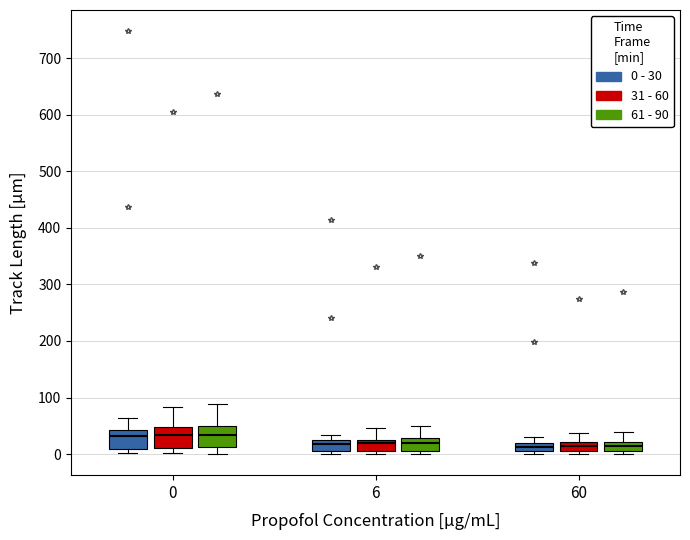

Reading left to right, transcribe this box plot: for each box, give where its median line is, the range the box spans, and where its two whiskers end, as read against the y-axis. The values are not printed on the chart, so give them approximately, as read against the axis.

0 (0 - 30): median 30, box 10 to 40, whiskers 0 to 60
0 (31 - 60): median 30, box 10 to 50, whiskers 0 to 80
0 (61 - 90): median 30, box 10 to 50, whiskers 0 to 90
6 (0 - 30): median 20 (inside the box), box 10 to 20, whiskers 0 to 30
6 (31 - 60): median 20 (just below the box's upper edge), box 10 to 20, whiskers 0 to 50
6 (61 - 90): median 20, box 10 to 30, whiskers 0 to 50
60 (0 - 30): median 10, box 0 to 20, whiskers 0 (just below the box's lower edge) to 30
60 (31 - 60): median 10 (inside the box), box 10 to 20, whiskers 0 to 40
60 (61 - 90): median 10 (inside the box), box 10 to 20, whiskers 0 to 40